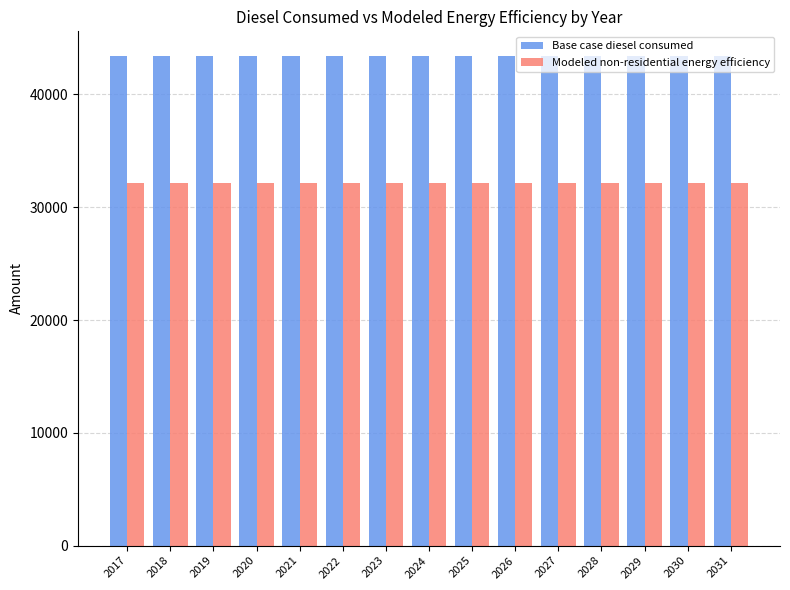

Reading right to left, transcribe all the data shown in this chart.

Base case diesel consumed: 2031=43421.8	2030=43421.8	2029=43421.8	2028=43421.8	2027=43421.8	2026=43421.8	2025=43421.8	2024=43421.8	2023=43421.8	2022=43421.8	2021=43421.8	2020=43421.8	2019=43421.8	2018=43421.8	2017=43421.8
Modeled non-residential energy efficiency: 2031=32132.1	2030=32132.1	2029=32132.1	2028=32132.1	2027=32132.1	2026=32132.1	2025=32132.1	2024=32132.1	2023=32132.1	2022=32132.1	2021=32132.1	2020=32132.1	2019=32132.1	2018=32132.1	2017=32132.1